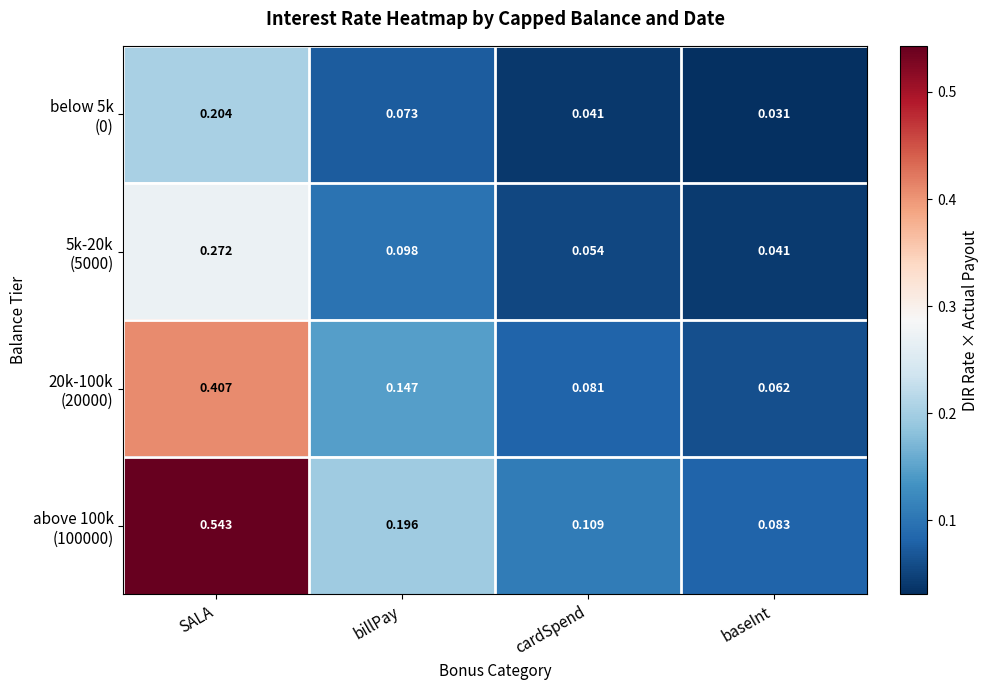

At which category is the sum across all series the highest?

SALA